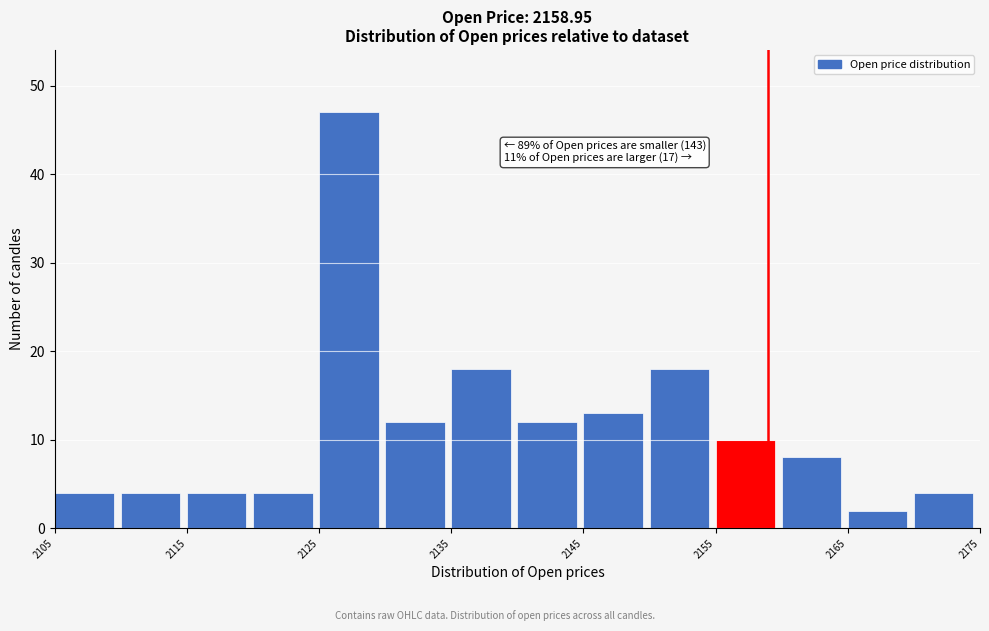

Over which range of the x-axis is the bar tallest?

2125 to 2130